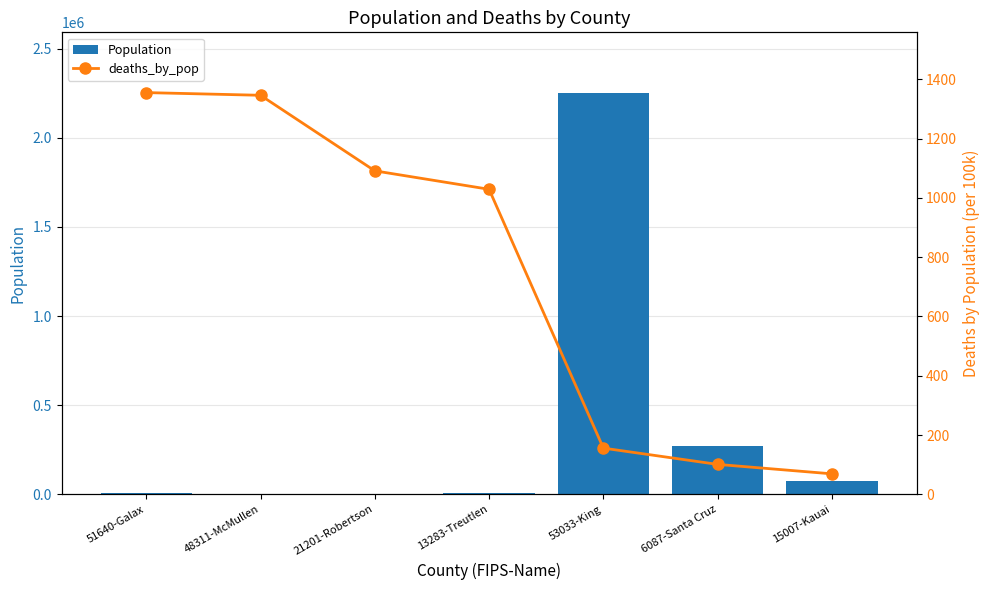

What is the difference between the Population values at 15007-Kauai and 48311-McMullen?

71550.0